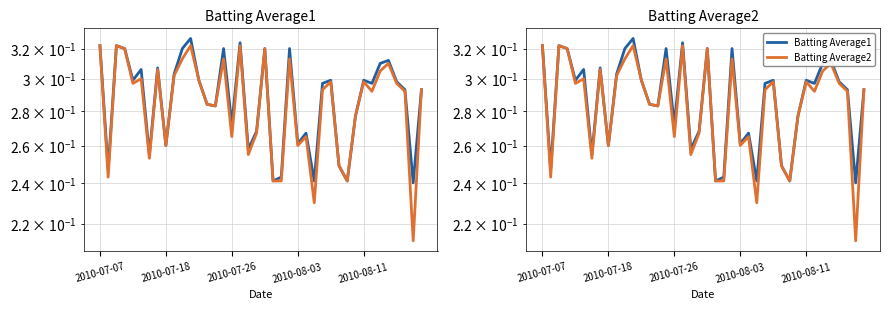

Is it true that Batting Average1 equals 0.5 at 11?

False